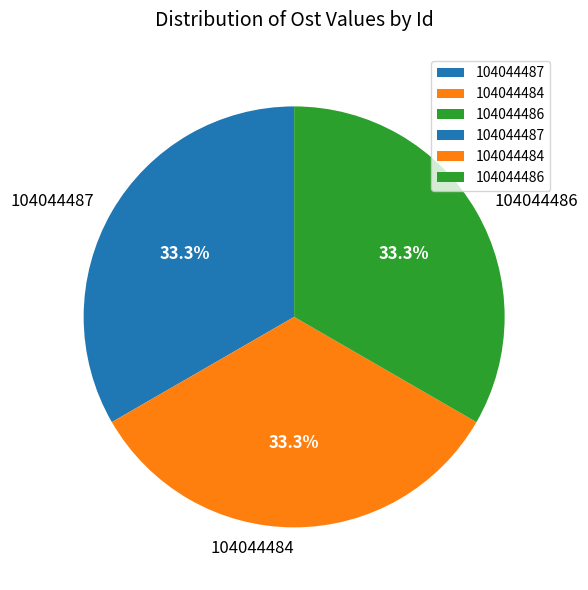

How many segments does this pie chart have?

3